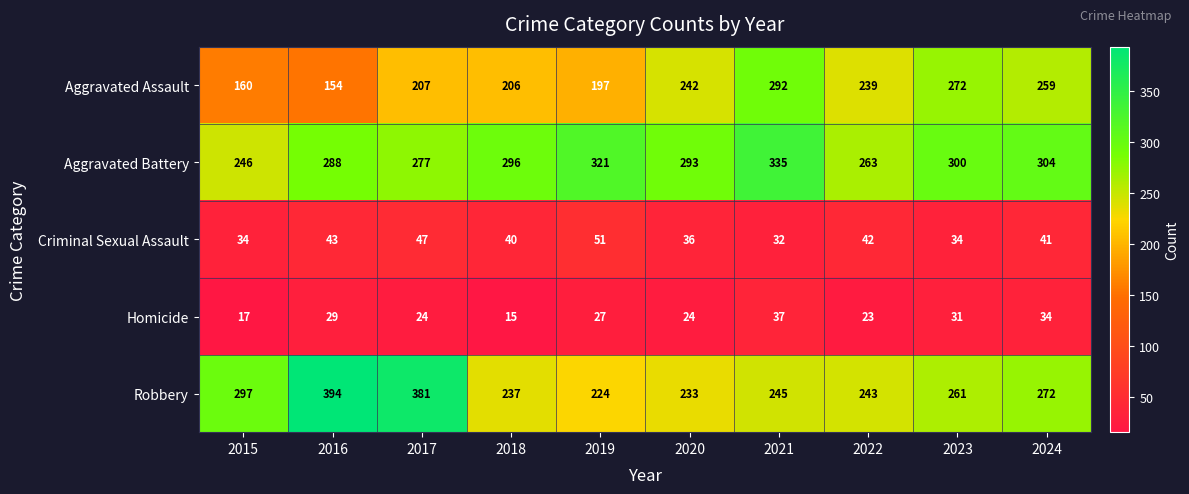

Rank the series at 2022 from lowest to highest value.

Homicide, Criminal Sexual Assault, Aggravated Assault, Robbery, Aggravated Battery